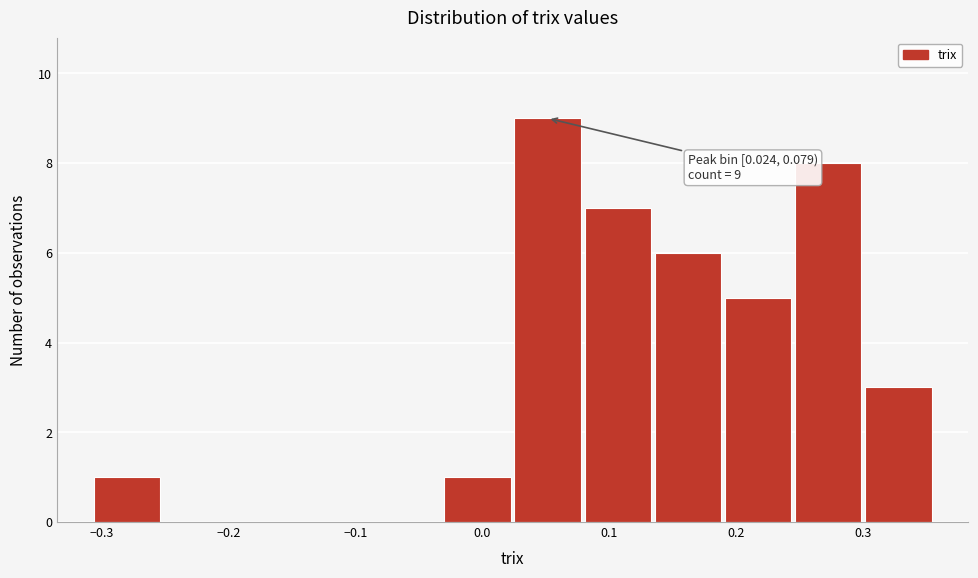

Which range on the x-axis has the tallest bar?

0.02 to 0.08